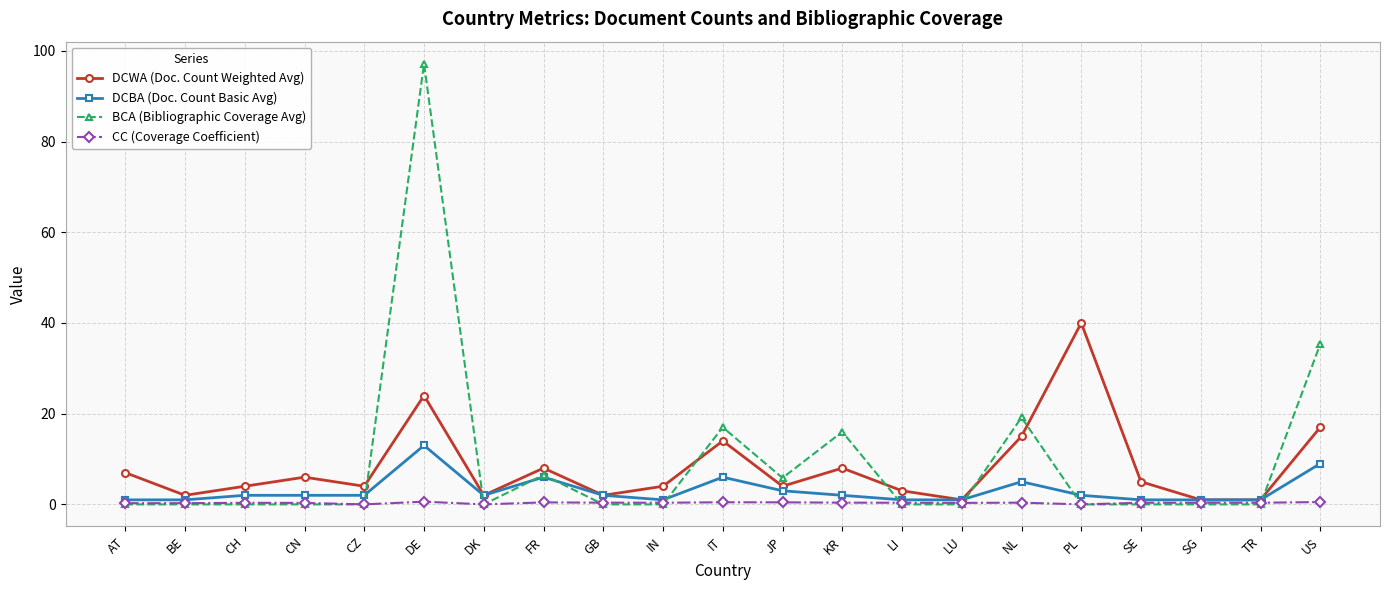

What is the value of the DCWA (Doc. Count Weighted Avg) point at the 2nd from the left?

2.0